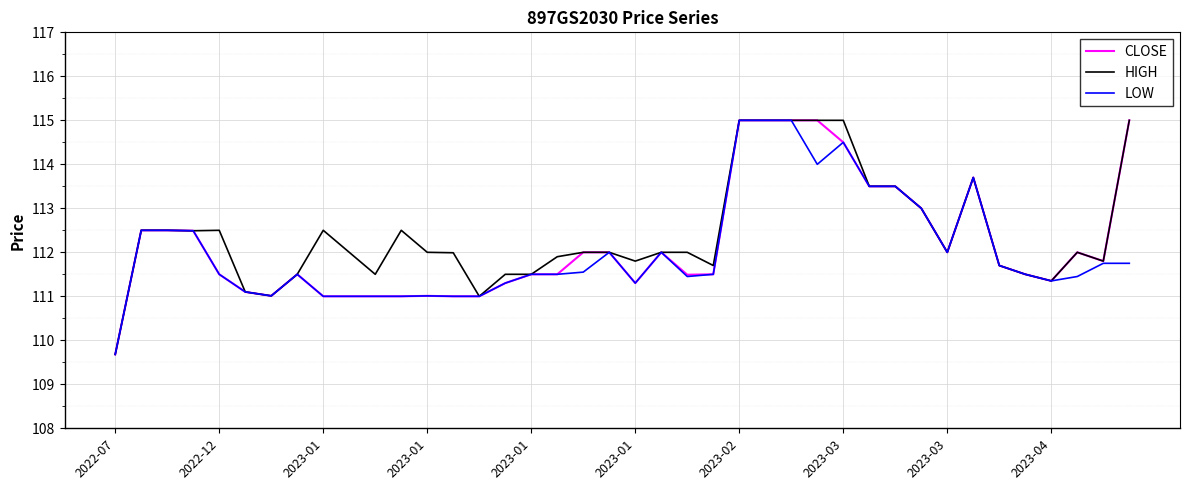

What is the minimum value for LOW?

109.7